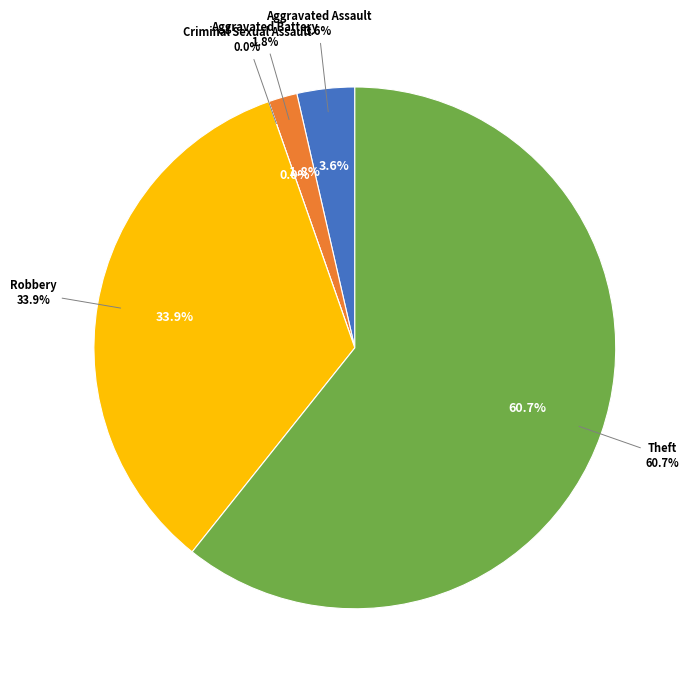

Which category has the biggest portion of the pie?

Theft